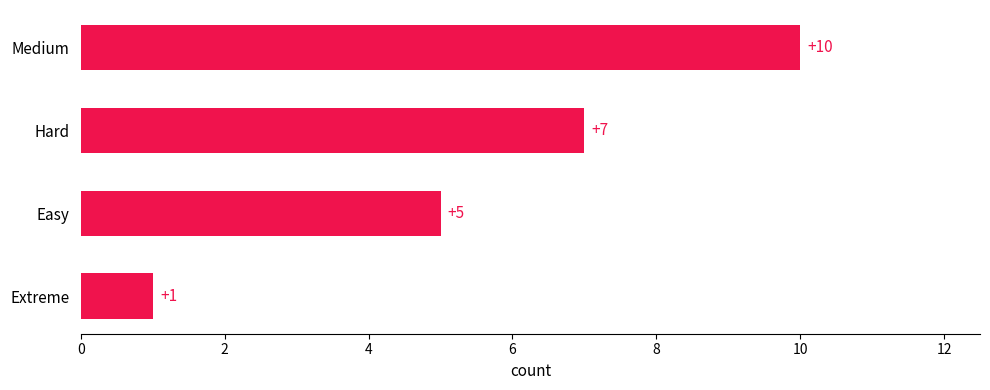

The chart shows a value of 1 at Extreme. True or false?

True